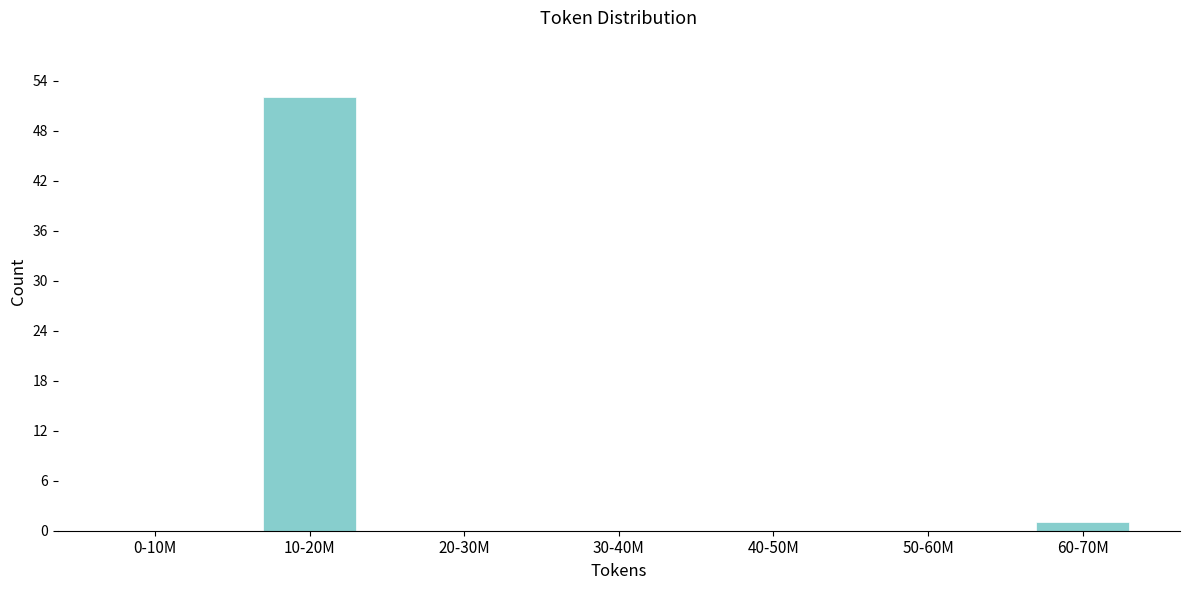

Reading right to left, transcribe all the data shown in this chart.

60-70M=1	50-60M=0	40-50M=0	30-40M=0	20-30M=0	10-20M=52	0-10M=0